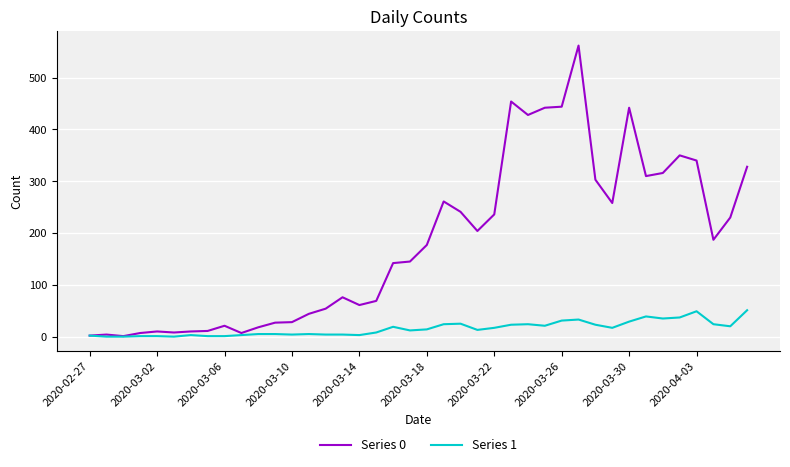

In Series 0, how many points are higher than both neighbors (excluding endpoints)?

9